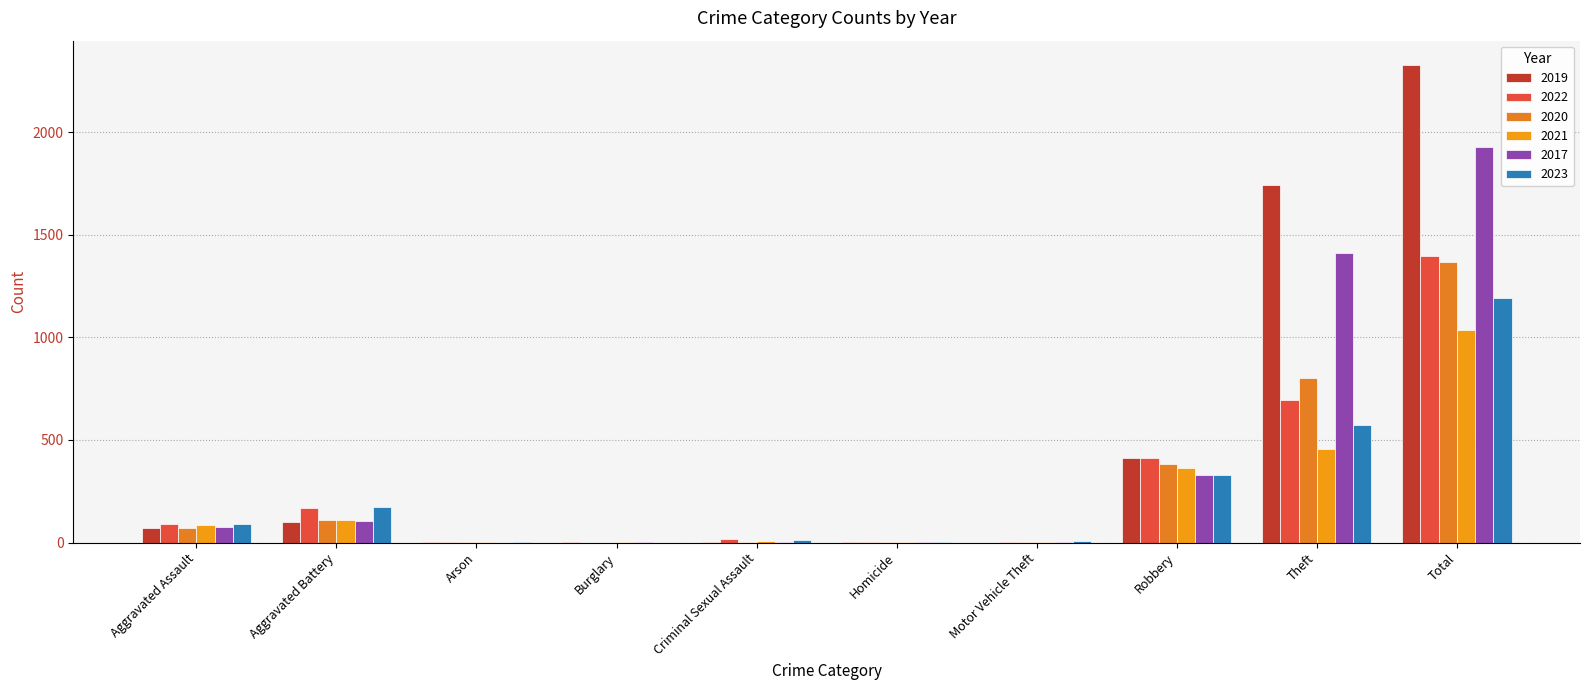

Is it true that 2021 equals 1537 at Total?

False